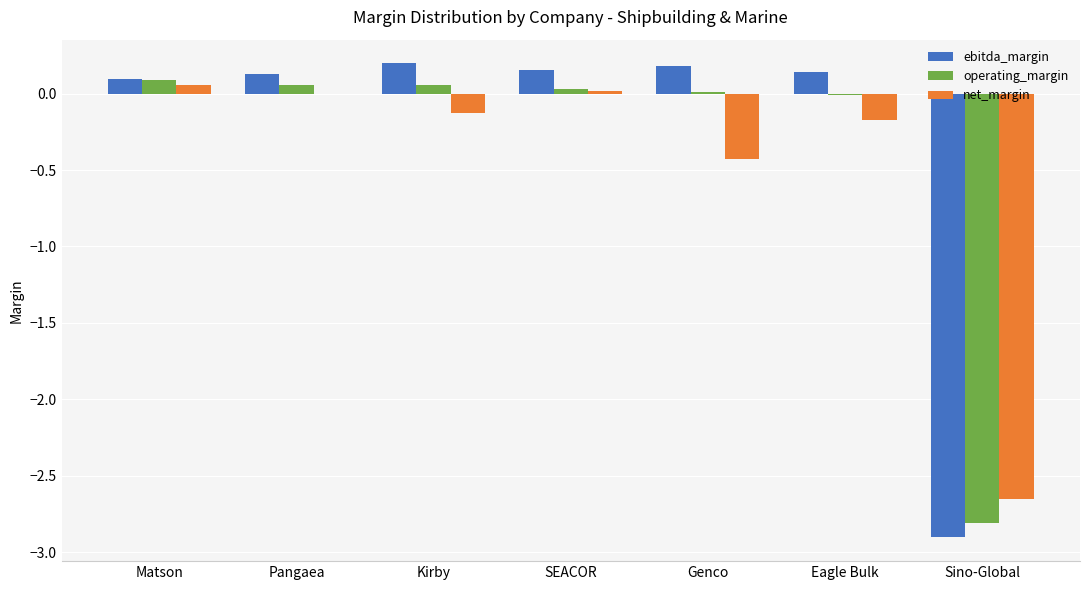

True or false: operating_margin has a value of -0.0 at Eagle Bulk.

True